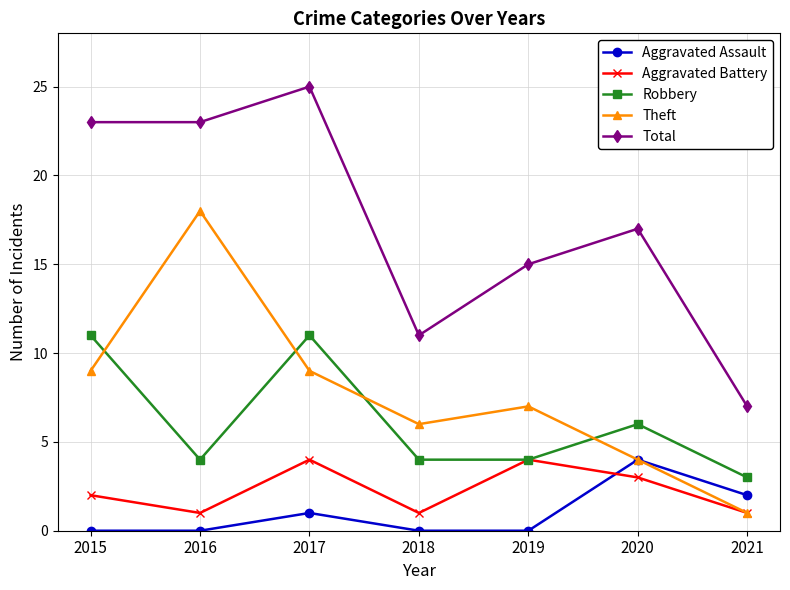

Is this an area chart (filled region under the line)?

No